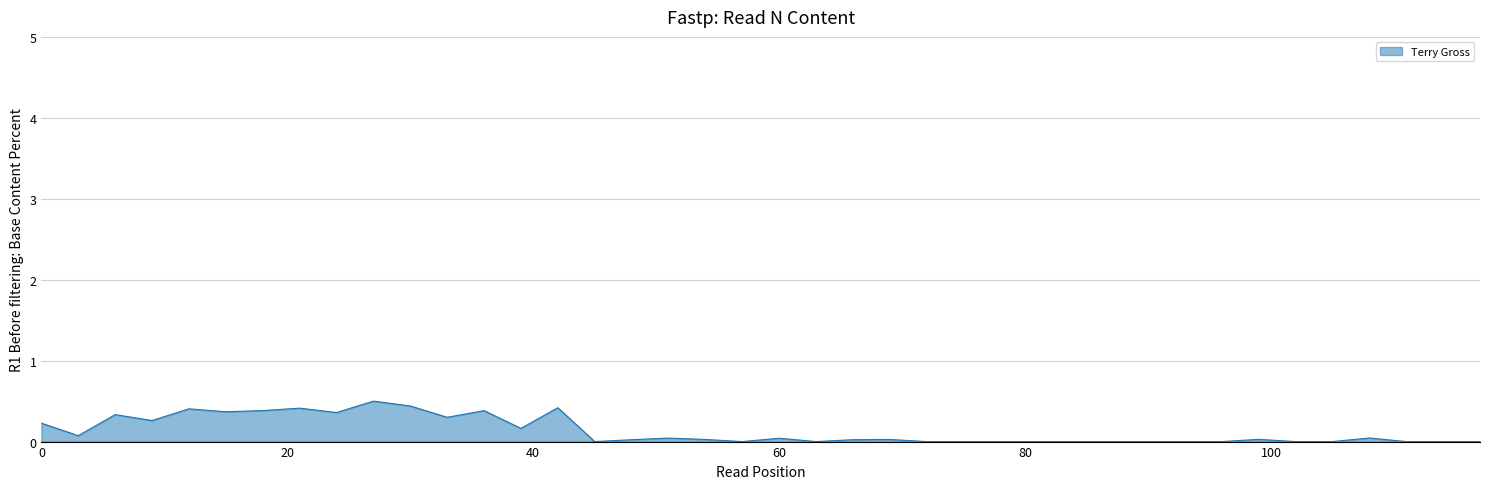

What is the difference between the maximum and minimum values?

0.5